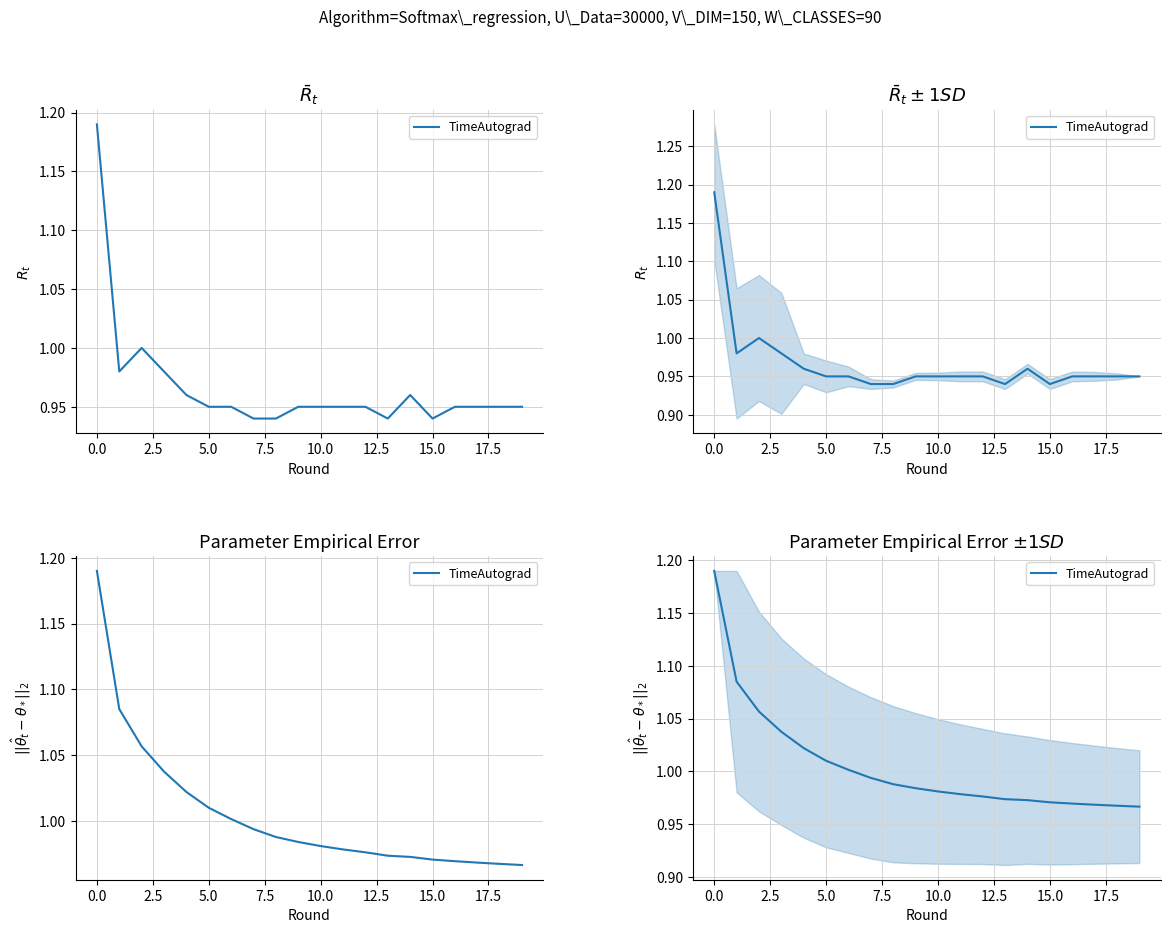

What is the label of the 13th point from the left?

12